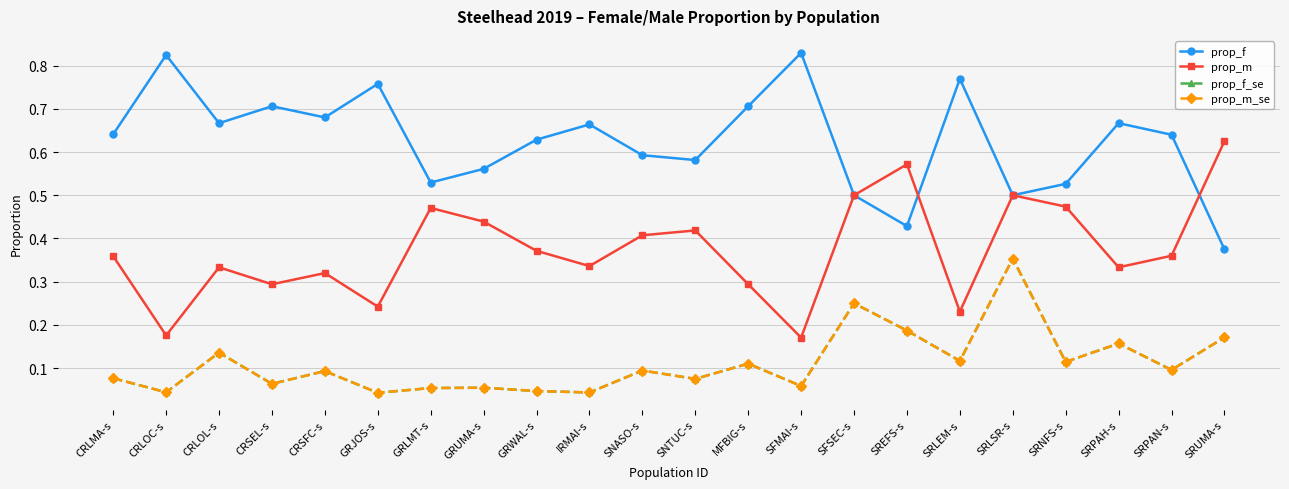

What is the maximum value shown in the chart?

0.8